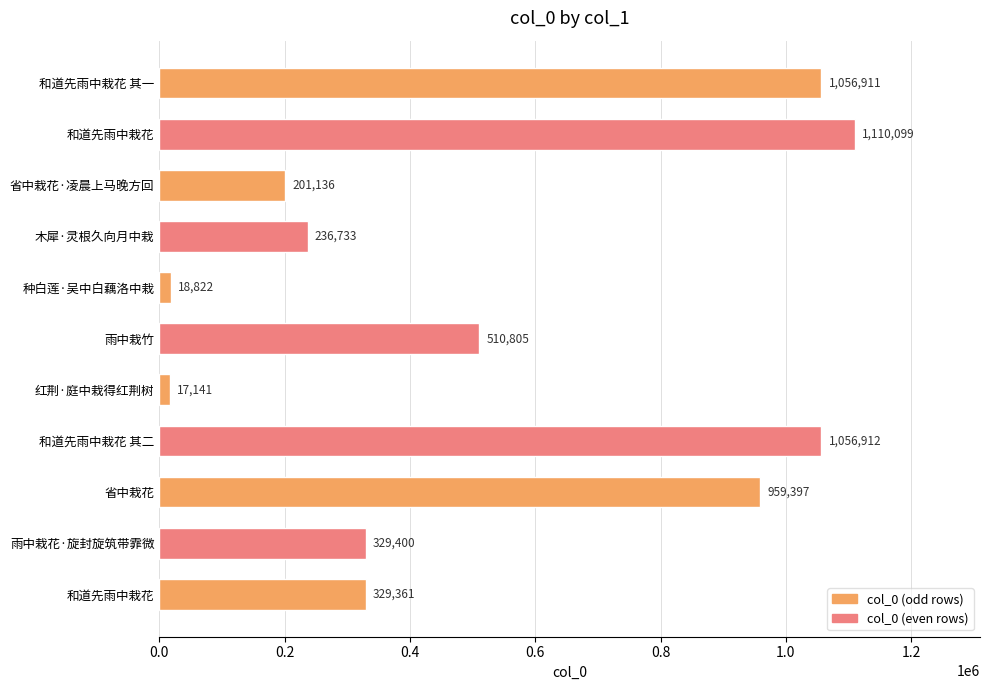

How many values are below 329400?

5